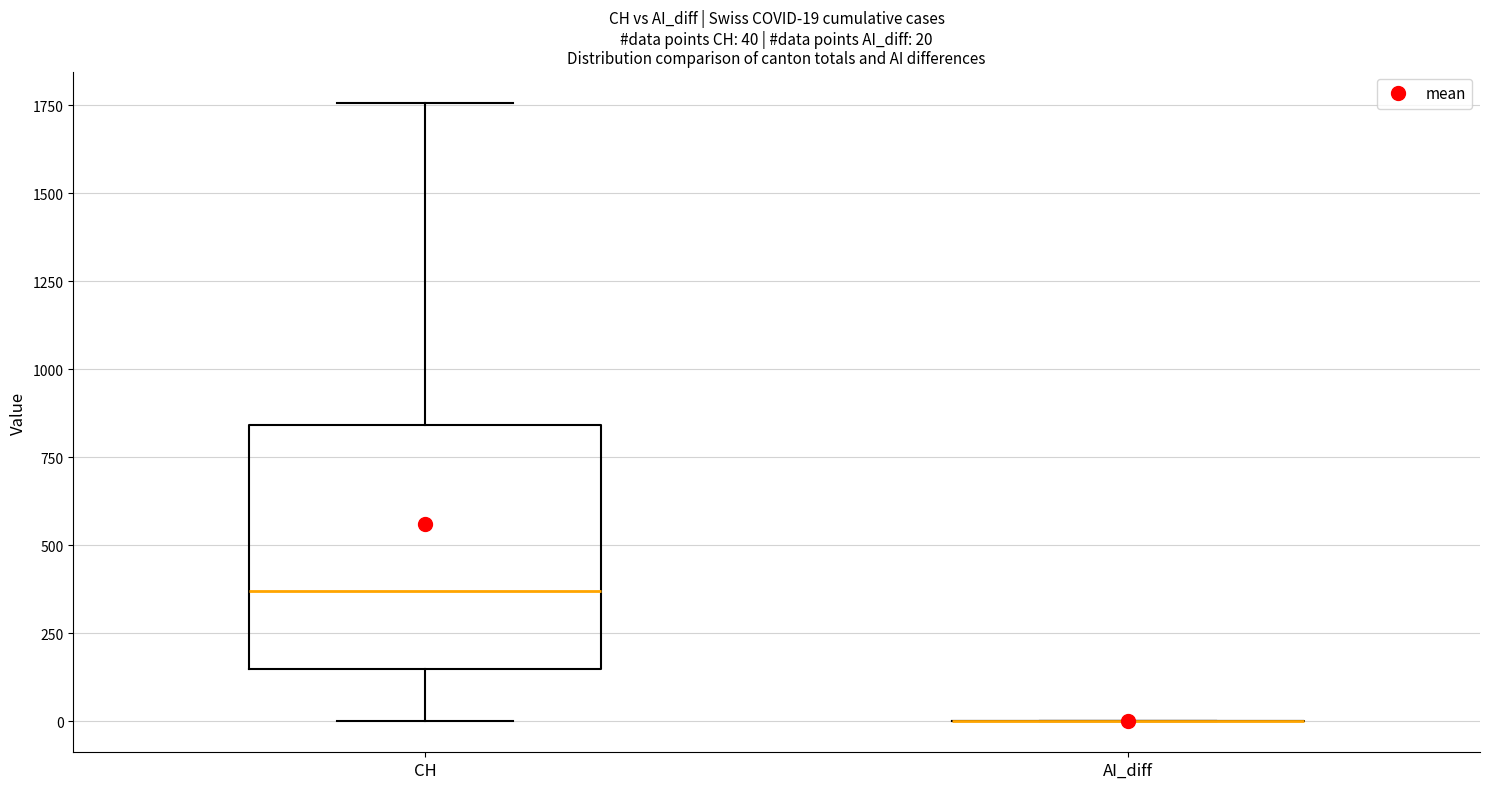

Comparing the boxes themselves (not the whiskers), which one is the tallest?

CH